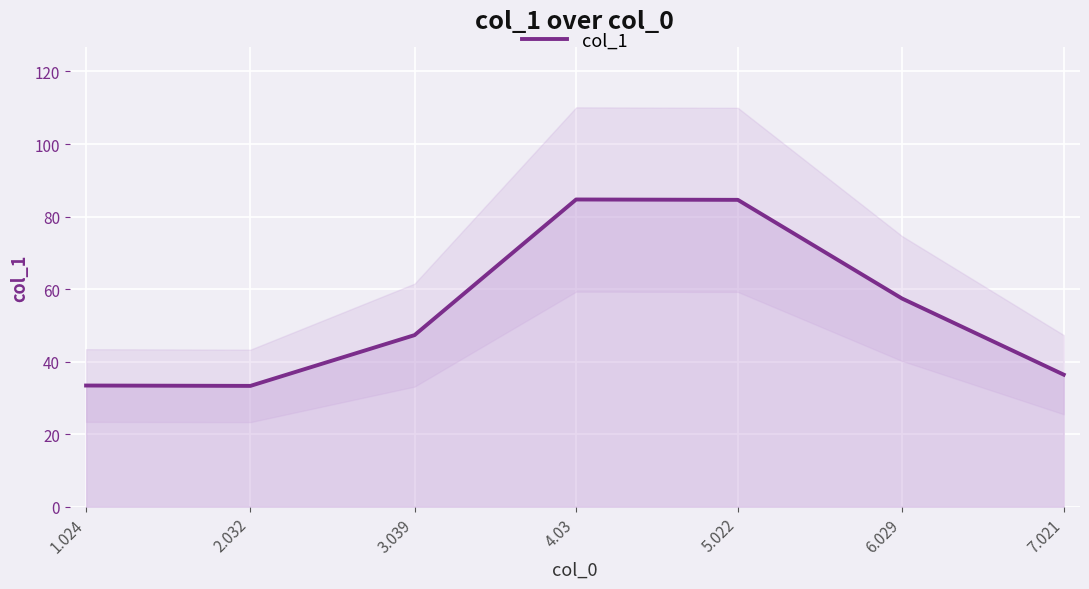

Rank the categories by value from highest to lowest.

4.03, 5.022, 6.029, 3.039, 7.021, 1.024, 2.032